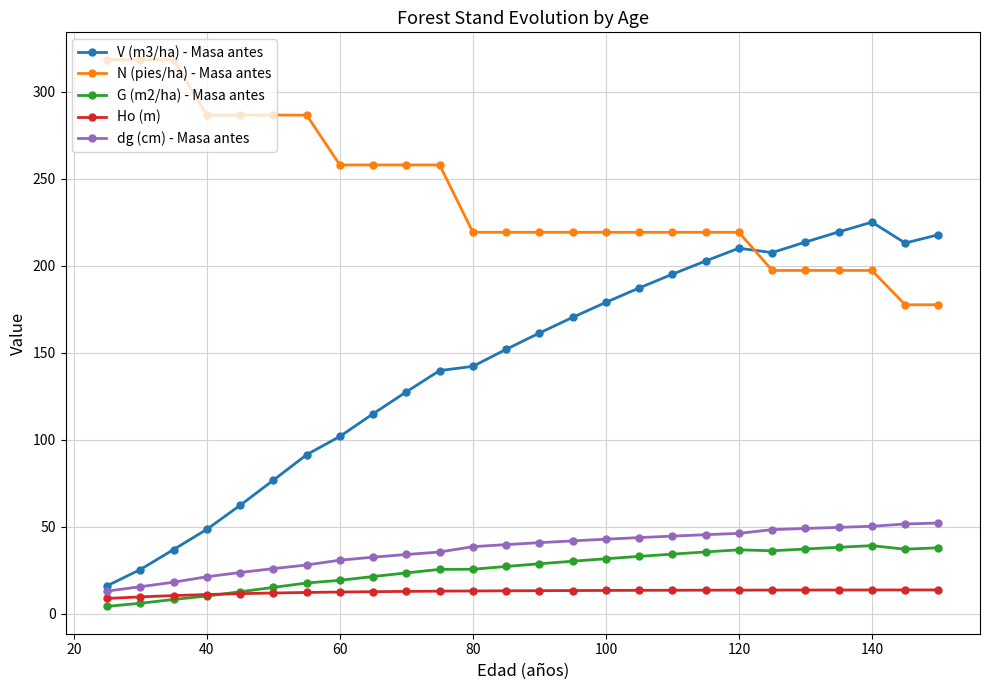

What is the value of the N (pies/ha) - Masa antes point at the 24th from the left?

197.2